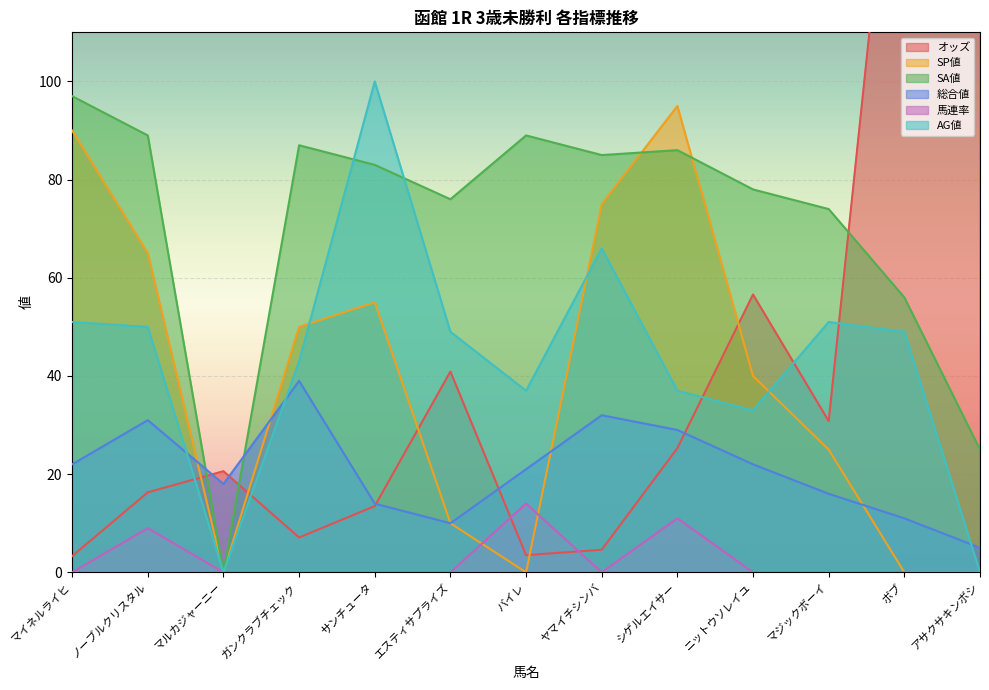

Reading right to left, list all the values displayed in this chart.

オッズ: 113.7	177.9	30.8	56.6	25.3	4.6	3.5	40.9	13.5	7.1	20.6	16.3	3.3
SP値: 0.0	0.0	25.0	40.0	95.0	75.0	0.0	10.0	55.0	50.0	0.0	65.0	90.0
SA値: 25.0	56.0	74.0	78.0	86.0	85.0	89.0	76.0	83.0	87.0	0.0	89.0	97.0
総合値: 5.0	11.0	16.0	22.0	29.0	32.0	21.0	10.0	14.0	39.0	18.0	31.0	22.0
馬連率: 0.0	0.0	0.0	0.0	11.0	0.0	14.0	0.0	0.0	0.0	0.0	9.0	0.0
AG値: 0.0	49.0	51.0	33.0	37.0	66.0	37.0	49.0	100.0	43.0	0.0	50.0	51.0